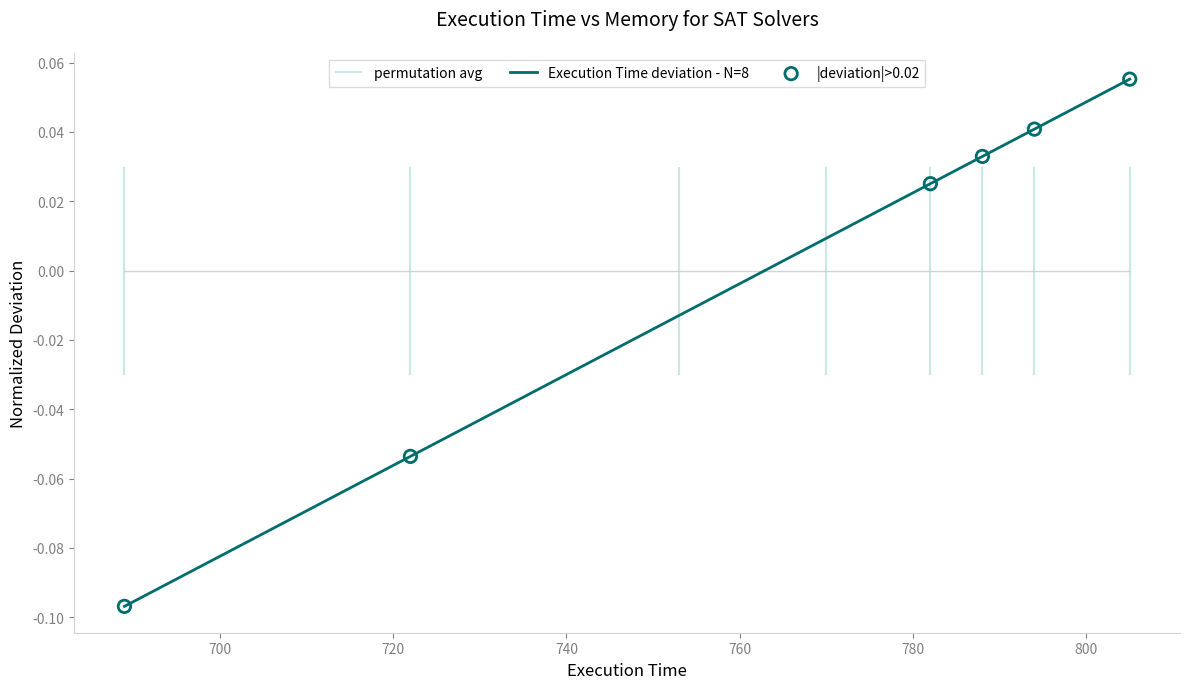

Which has a higher value, 740 or 780?

780